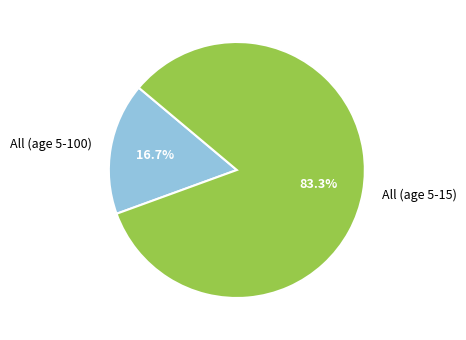

What is the total percentage of All (age 5-15) and All (age 5-100)?

100.0%